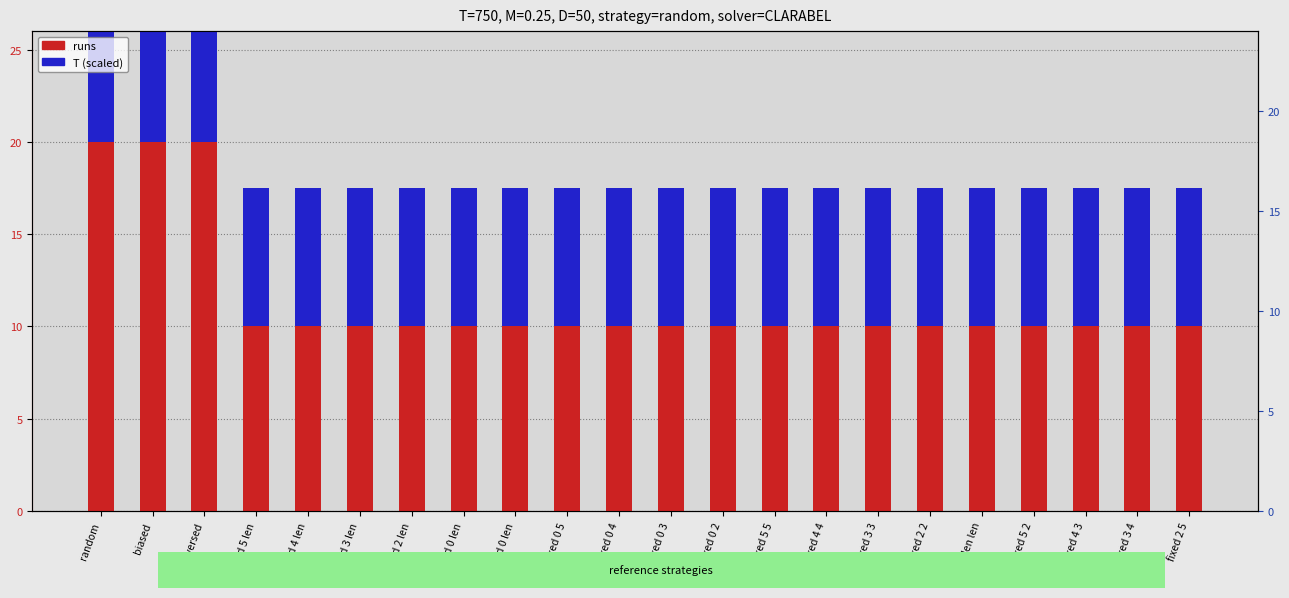

What is the average value of the T (scaled) series?

7.5